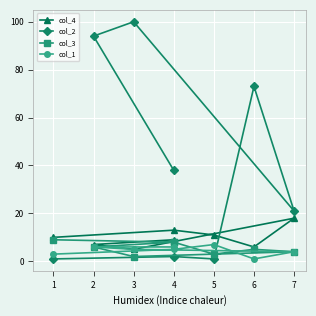

What are all the series names shown in the legend?

col_4, col_2, col_3, col_1